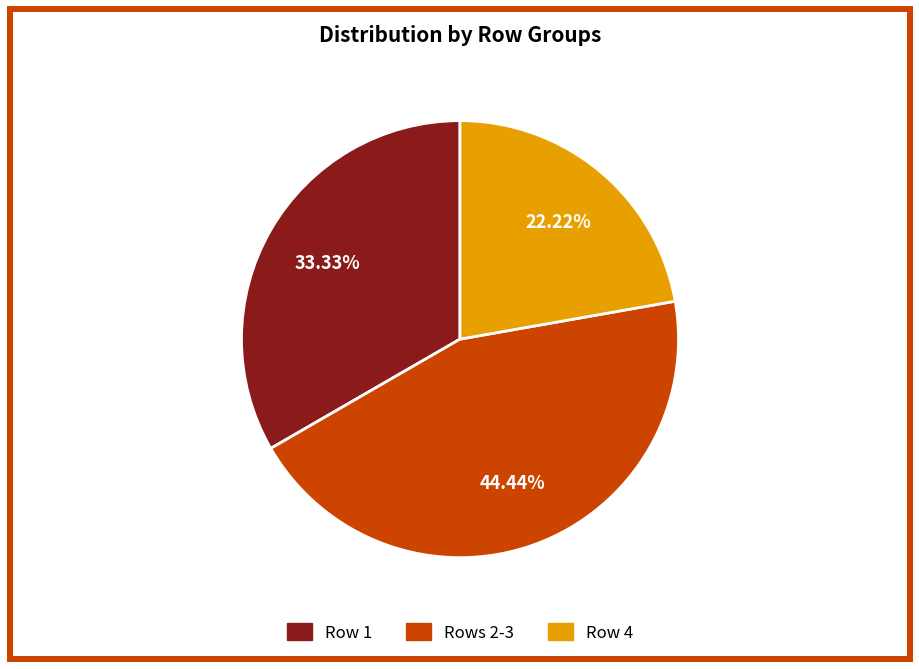

Does any single category account for the majority?

No